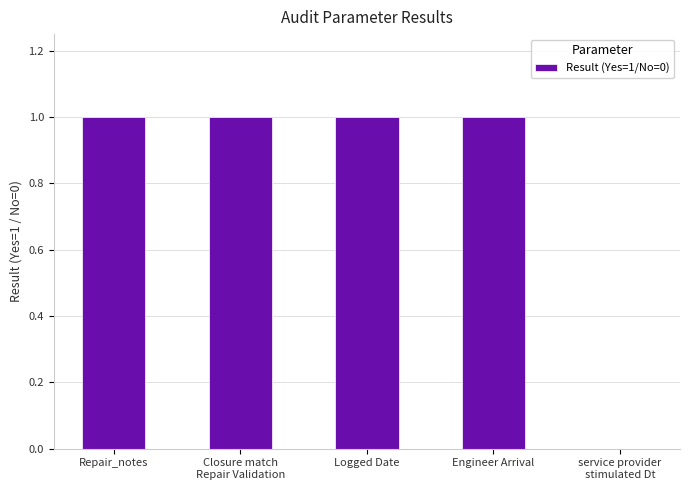

What is the sum of all values?

4